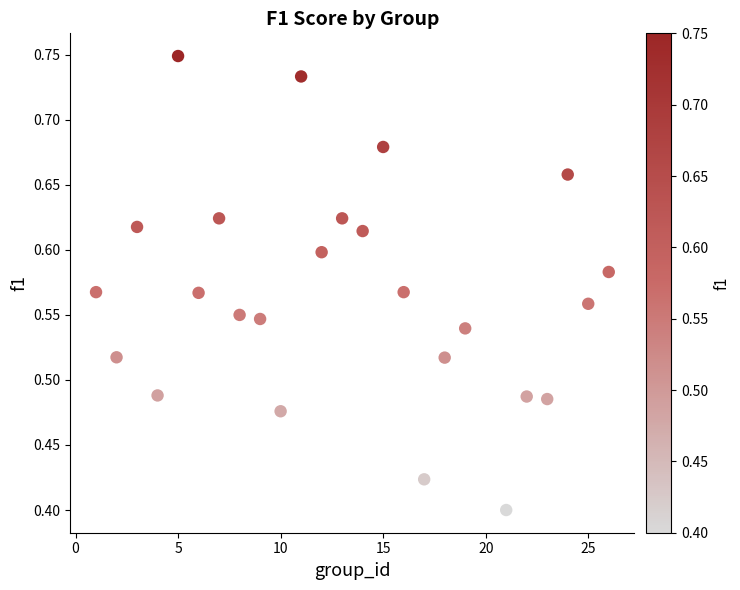

What is the range of Y values (max minus min)?

0.3